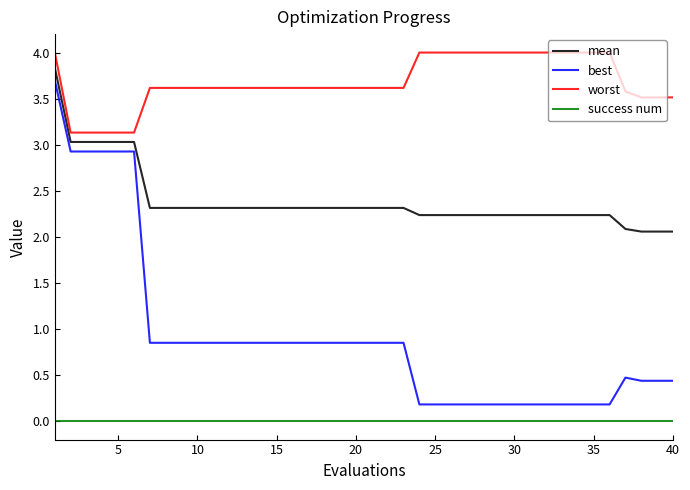

What is the difference between the maximum and minimum values in the best series?

3.5